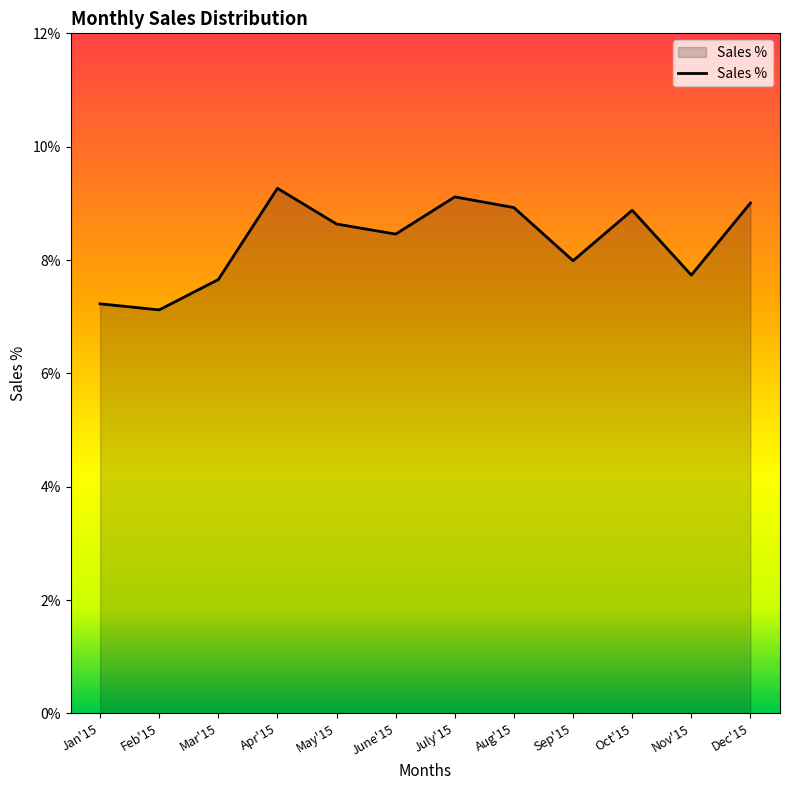

How many interior local peaks (higher than both neighbors) does the data have?

3